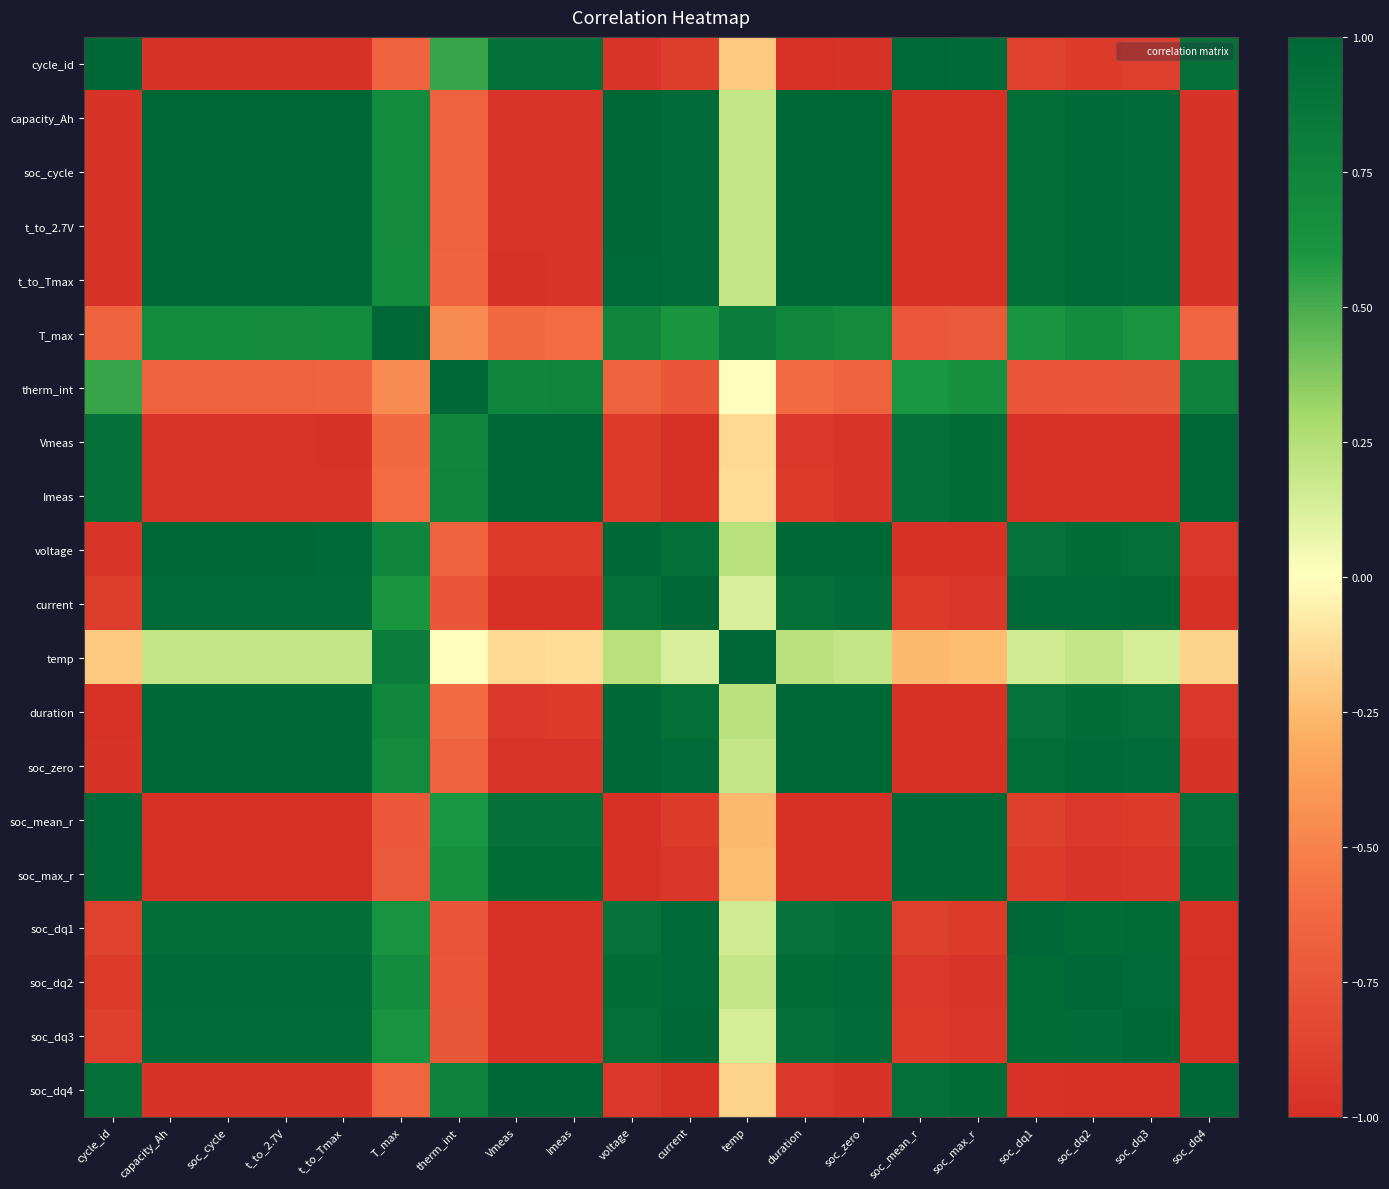

At how many categories does at least one series exceed 0?

20